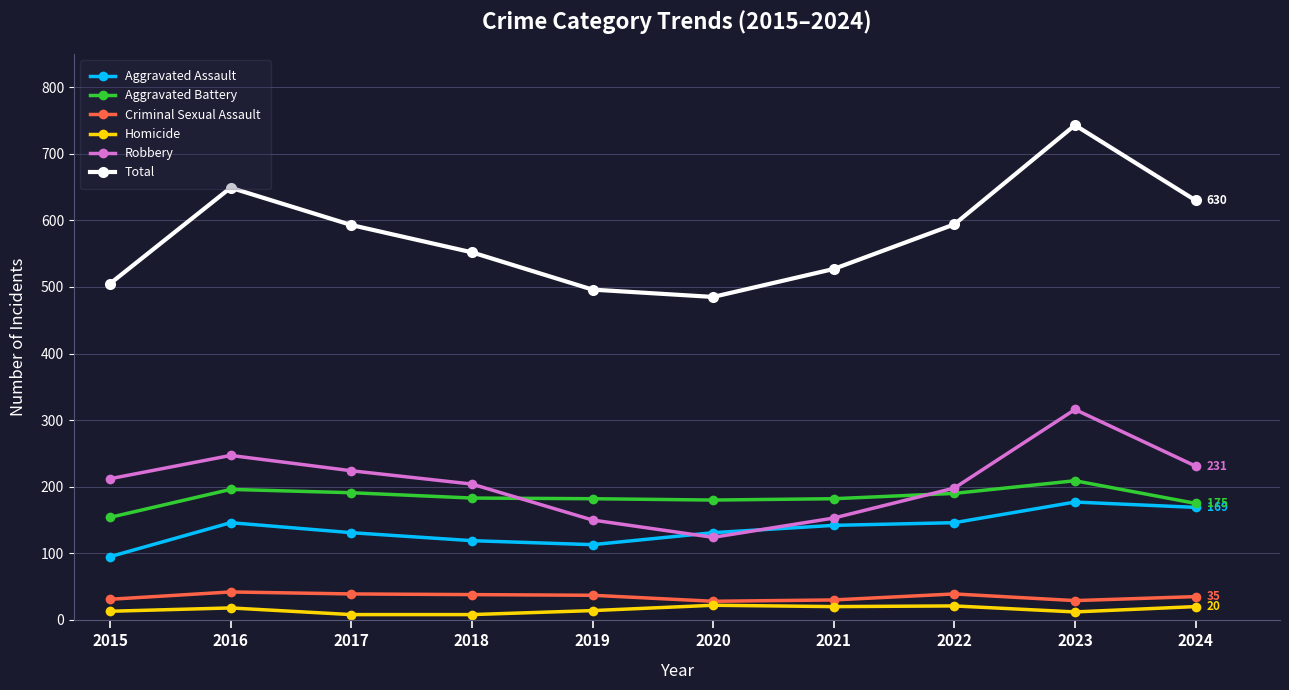

True or false: Aggravated Assault has a value of 177 at 2023.

True